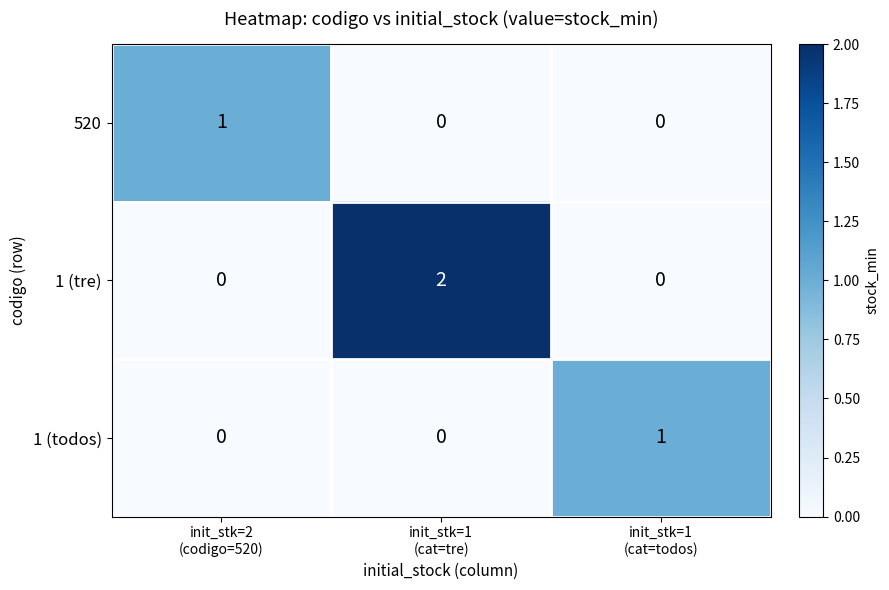

At how many categories does at least one series exceed 0?

3